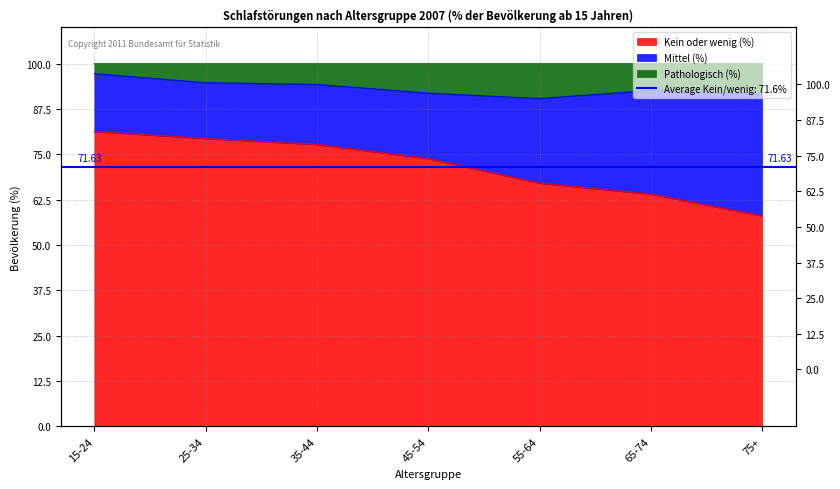

Which series has the widest spread of values?

Kein oder wenig (%)